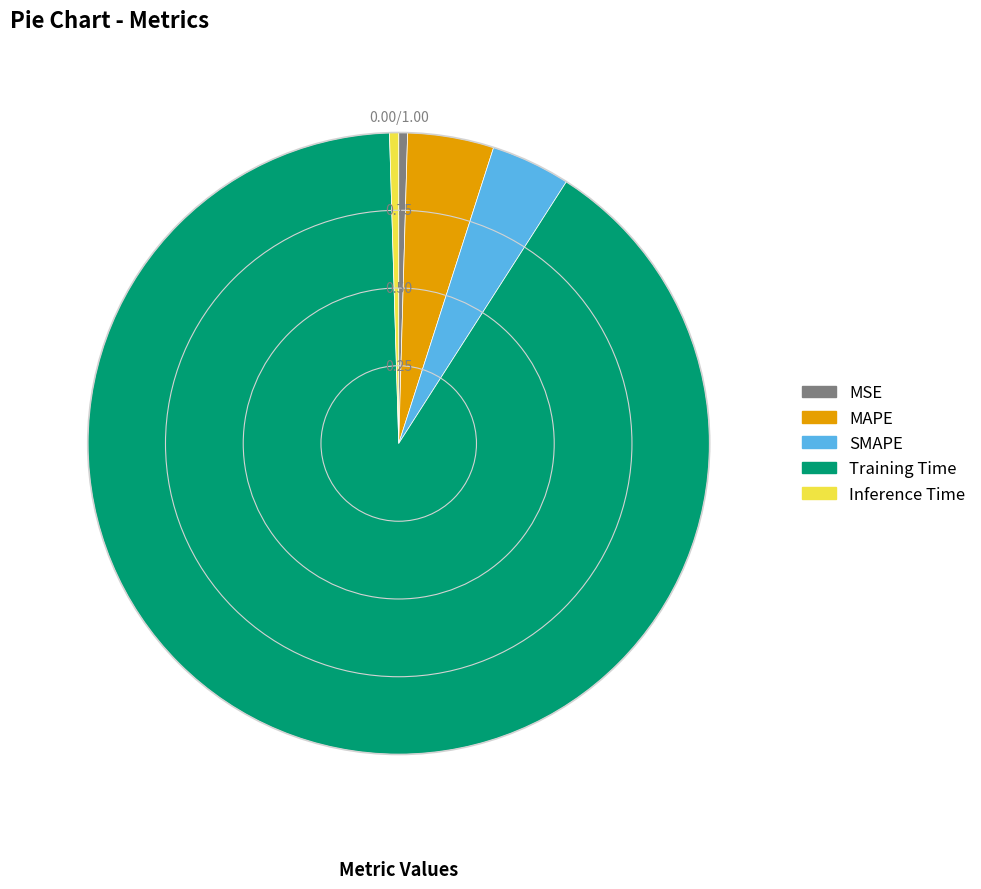

How many segments does this pie chart have?

5